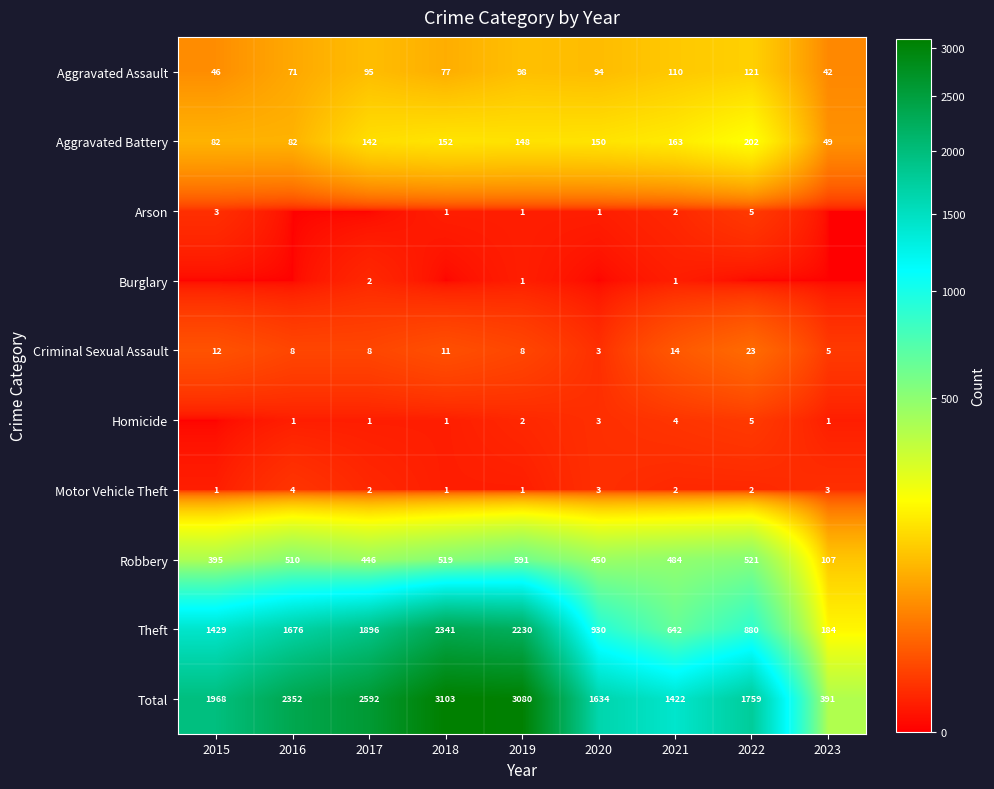

How many data points does each series have?

9